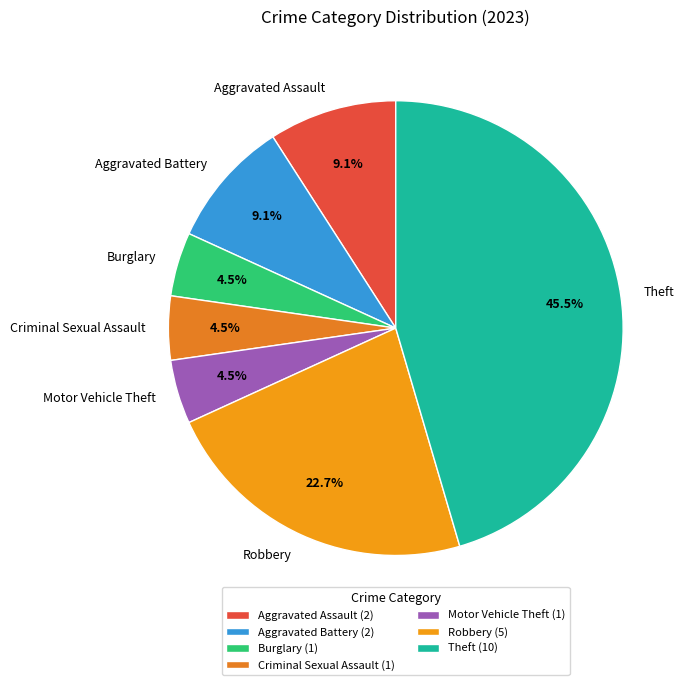

What is the ratio of the value at Aggravated Assault to the value at Robbery?

0.4